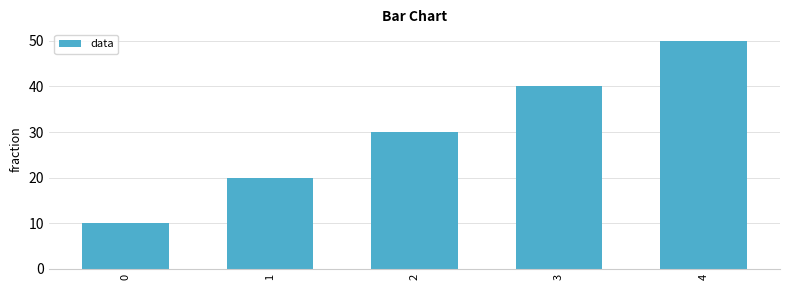

What is the difference between the maximum and minimum values?

40